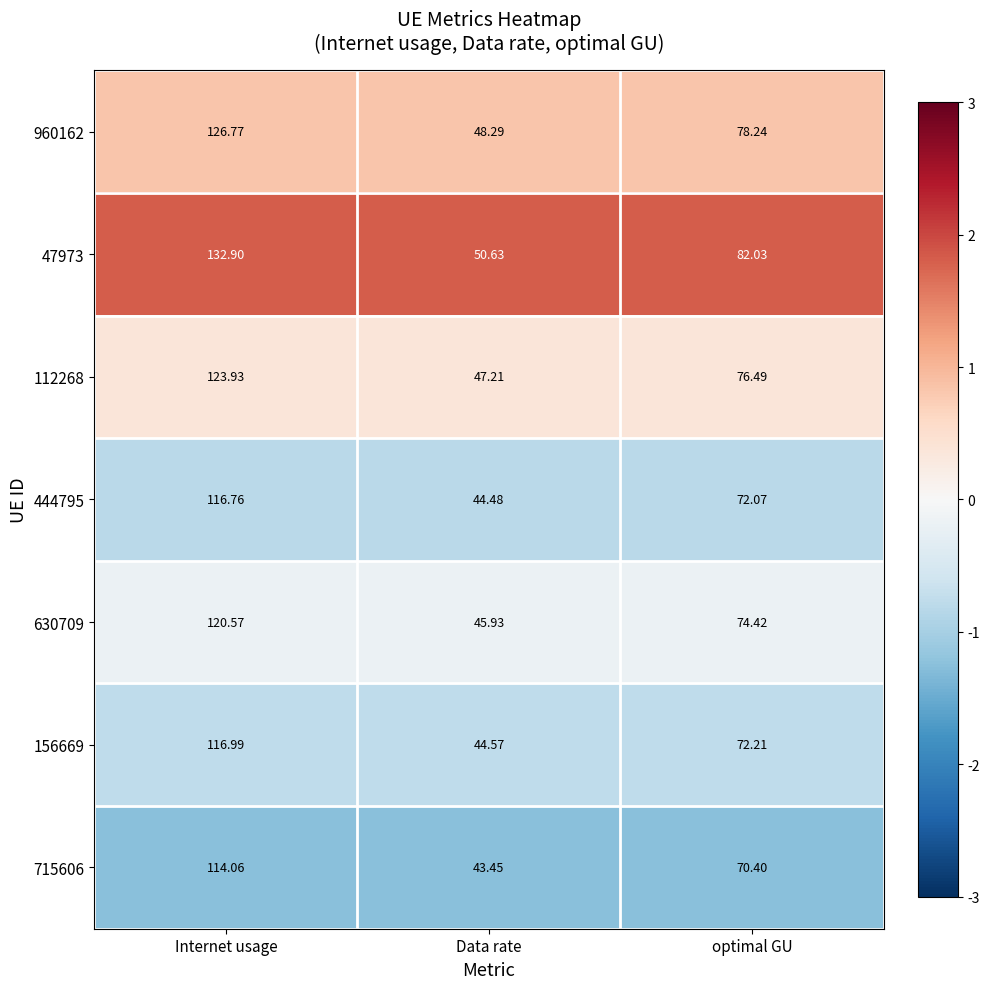

Between Data rate and optimal GU, which series saw the biggest shift?

47973